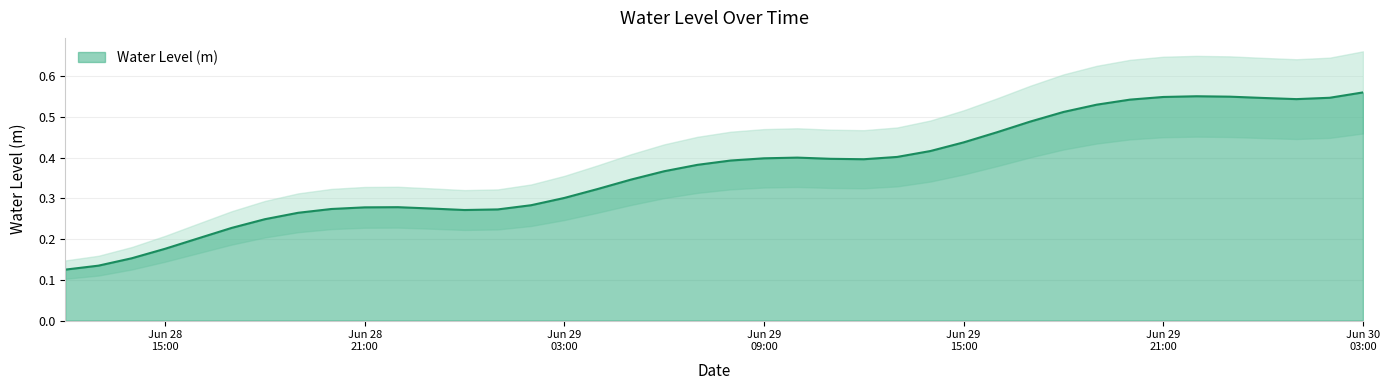

The chart shows a value of 0.3 at 2024-06-29 05:00:00. True or false?

True